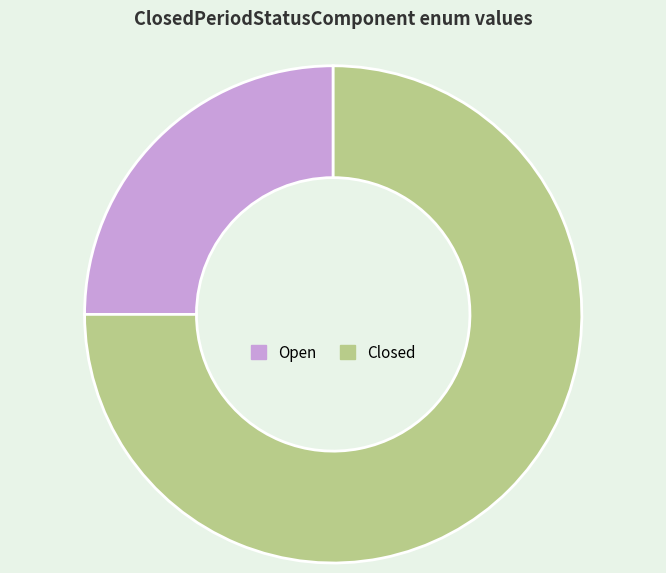

Is there any slice that represents more than half of the pie?

Yes